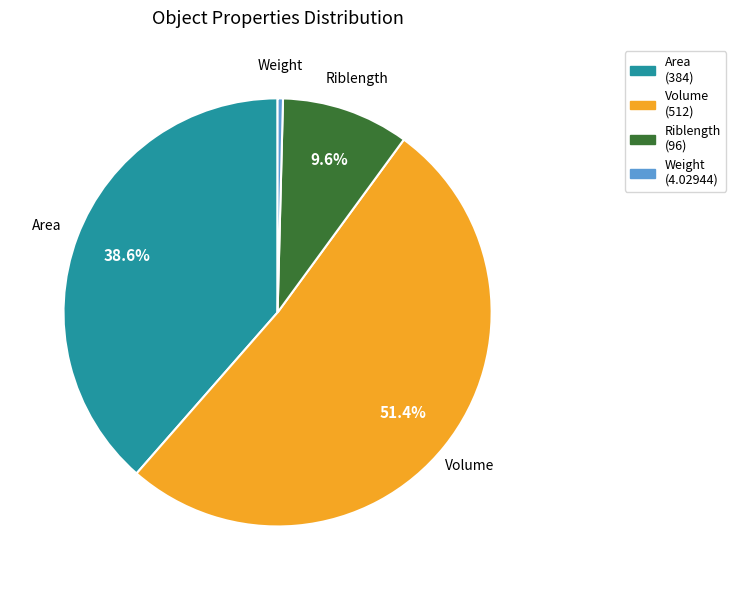

Count the number of slices in the pie.

4